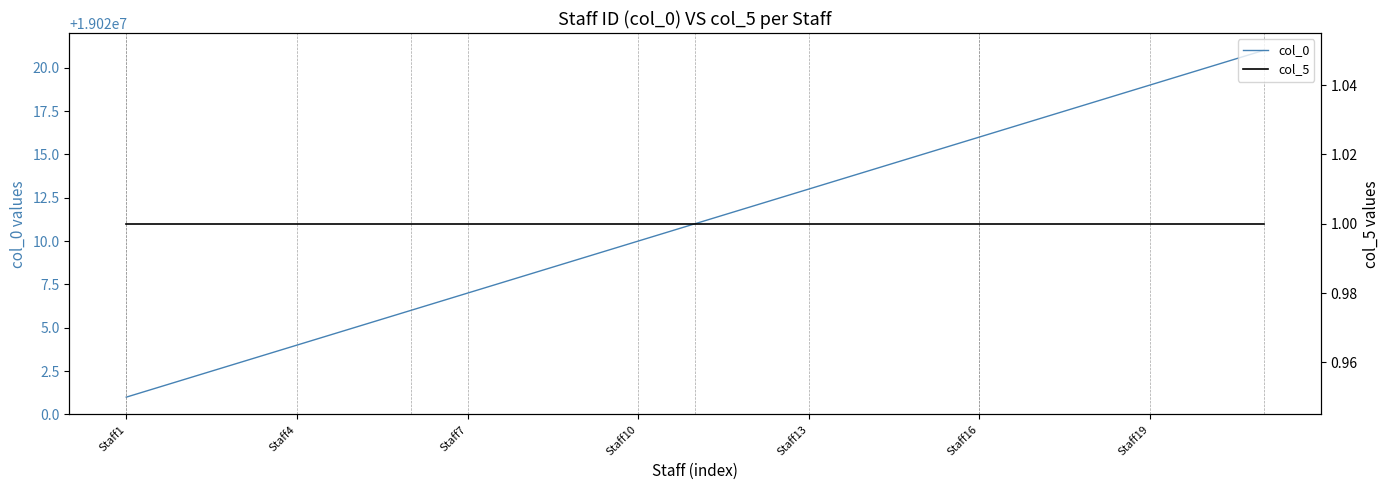

Reading left to right, what are all the values shown in this chart?

col_0: 19020001	19020002	19020003	19020004	19020005	19020006	19020007	19020008	19020009	19020010	19020011	19020012	19020013	19020014	19020015	19020016	19020017	19020018	19020019	19020020	19020021
col_5: 1	1	1	1	1	1	1	1	1	1	1	1	1	1	1	1	1	1	1	1	1